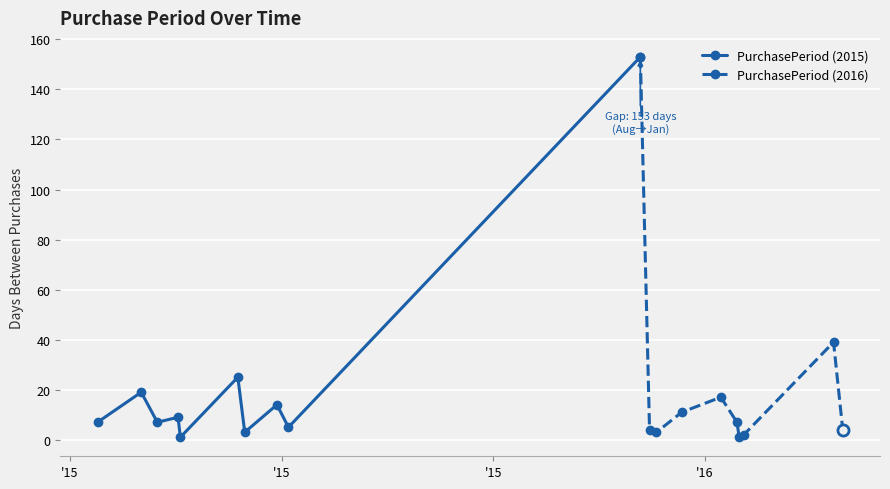

What is the difference between the maximum and minimum values in the PurchasePeriod (2016) series?

152